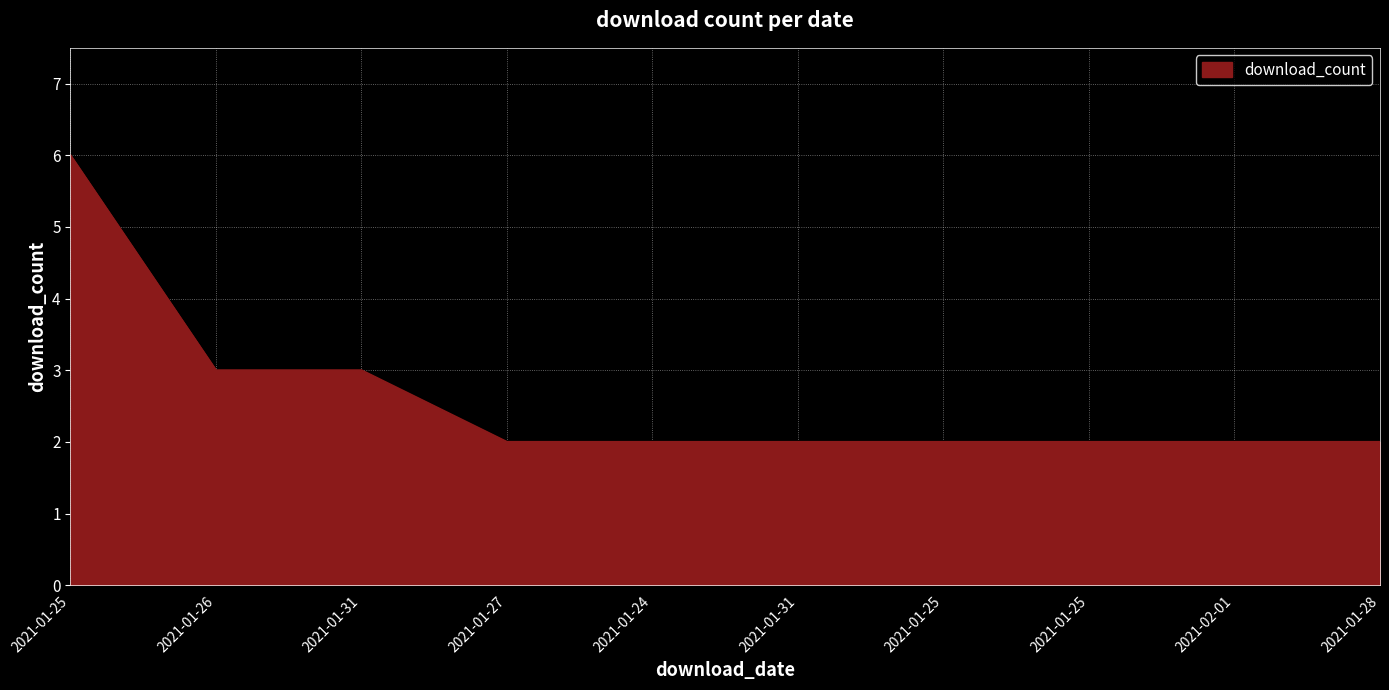

True or false: the data has more than 0 interior local peaks.

False